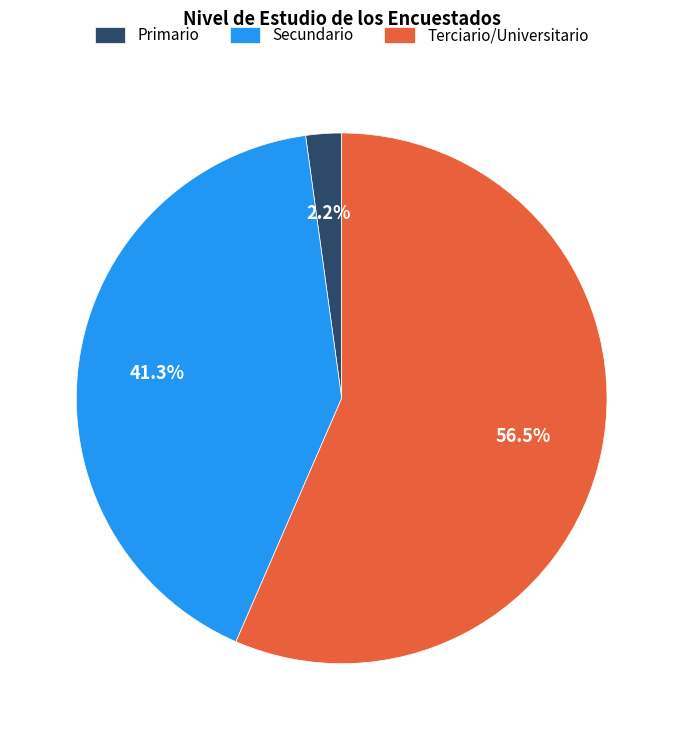

Combined, do Terciario/Universitario and Primario account for over 50%?

Yes